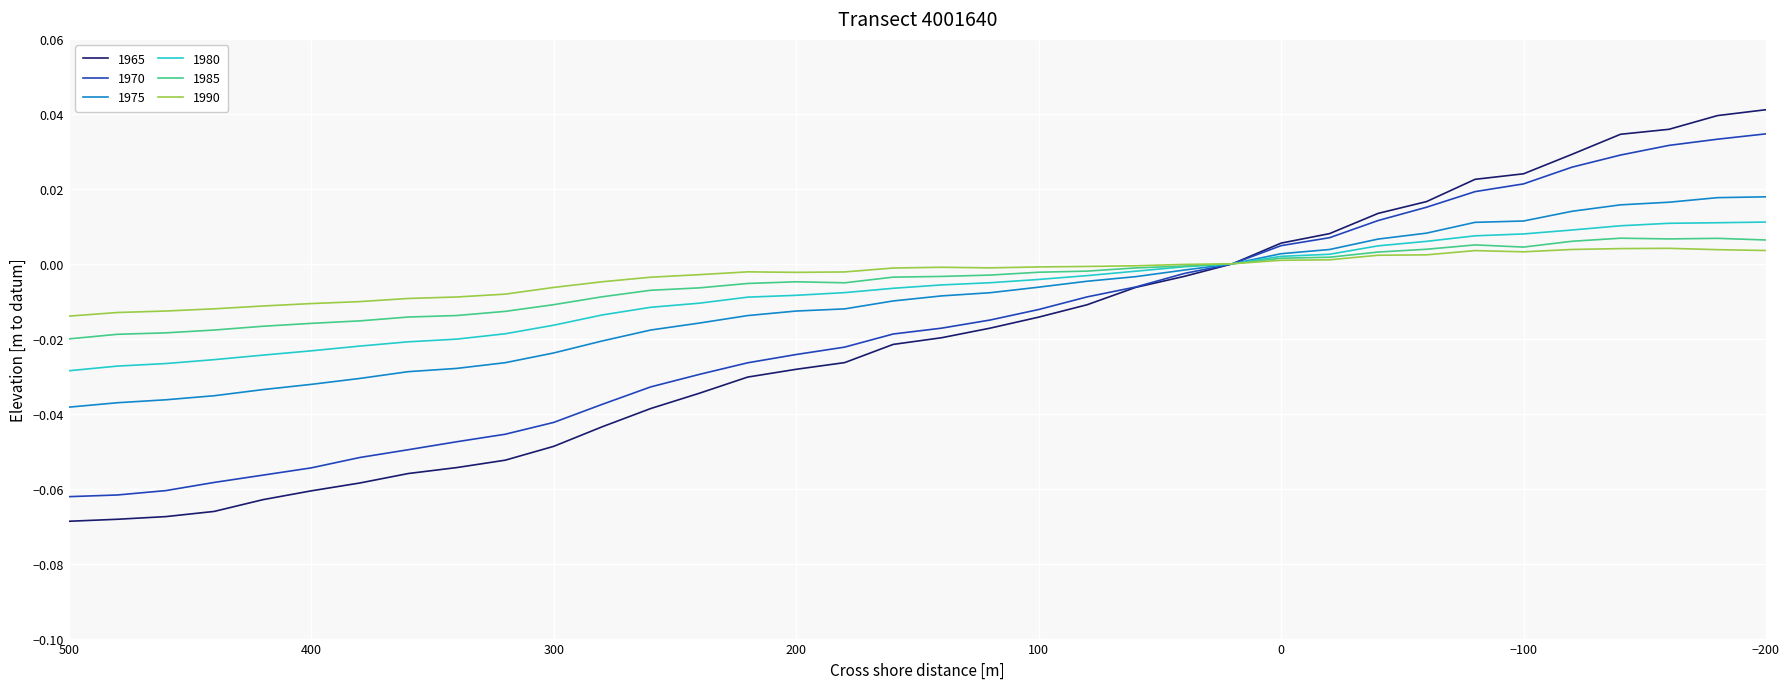

True or false: Row 6 has a value of -0.0 at 0.

False